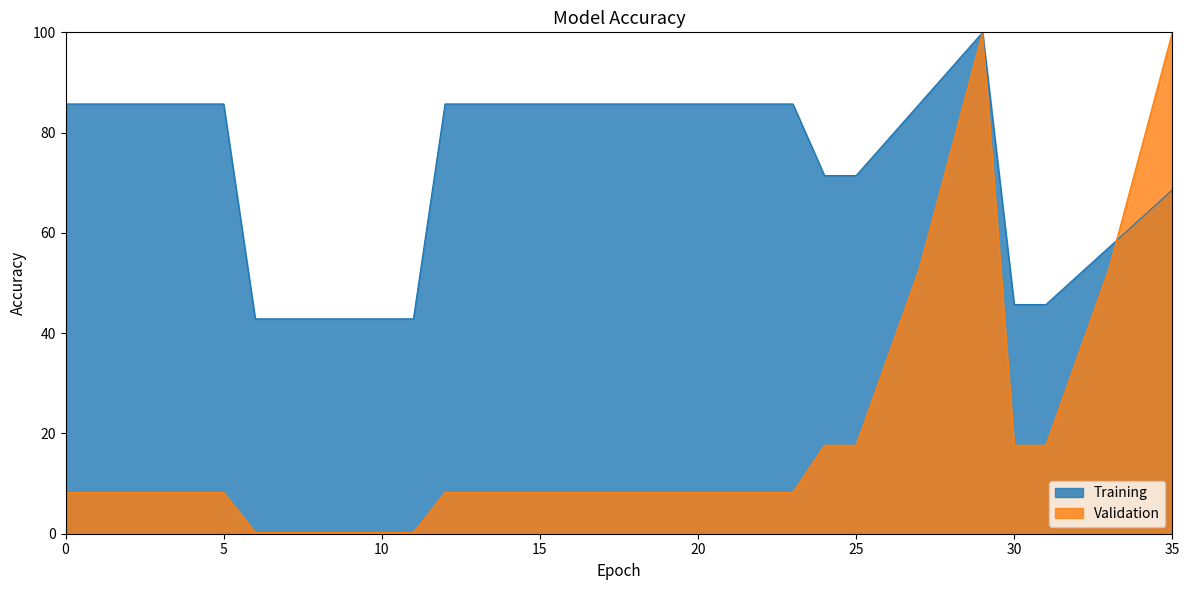

True or false: ActDamge and DamgeValue cross at least once.

True